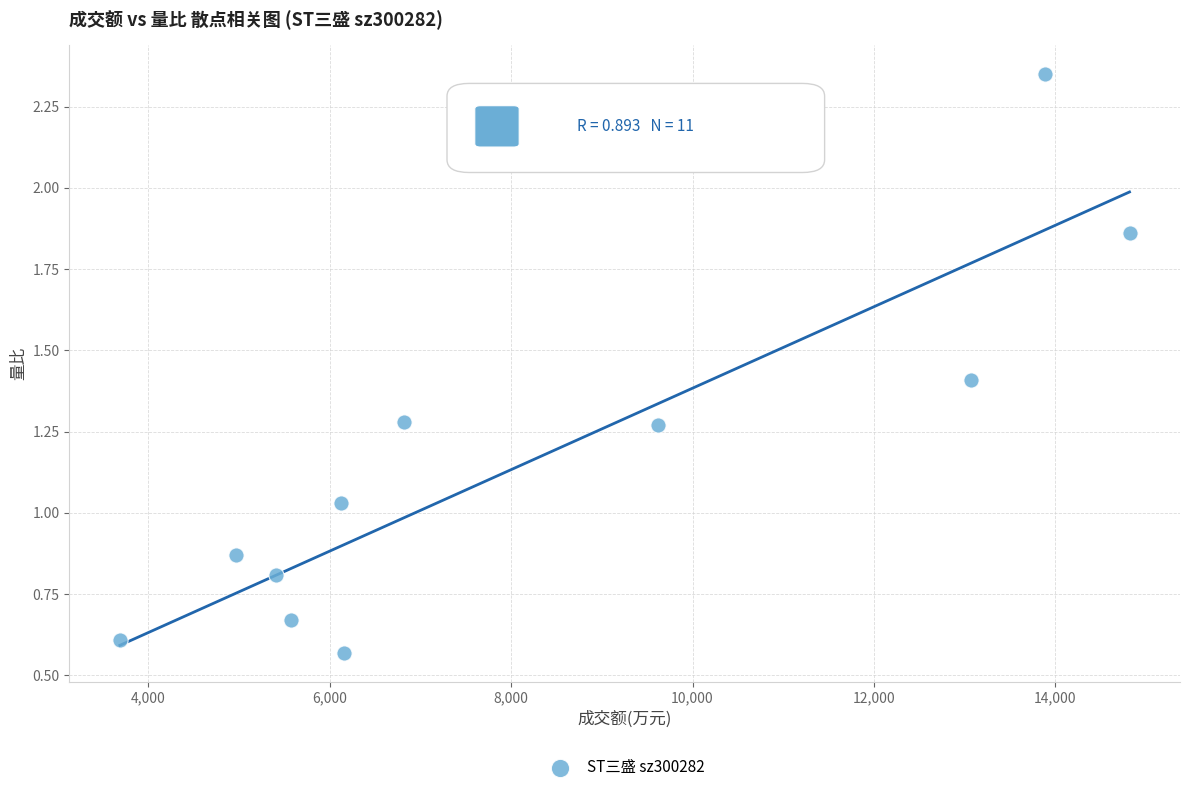

What is the range of Y values (max minus min)?

1.8